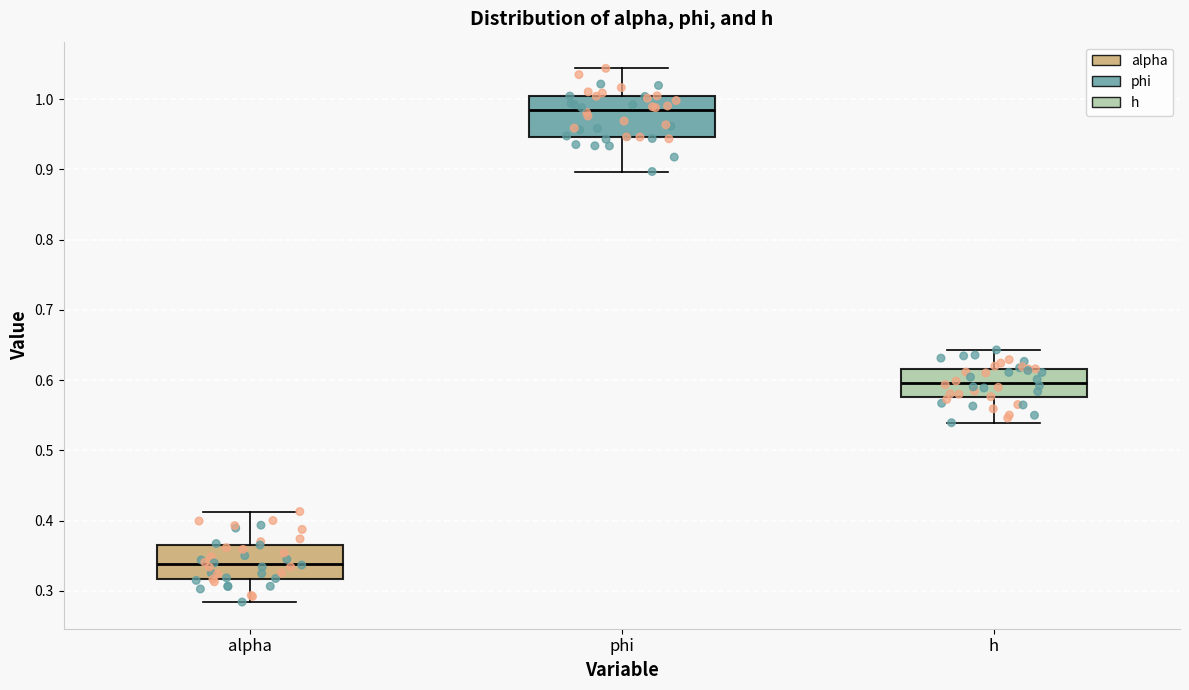

Reading left to right, transcribe this box plot: for each box, give where its median line is, the range the box spans, and where its two whiskers end, as read against the y-axis. The values are not printed on the chart, so give them approximately, as read against the axis.

alpha: median 0.34, box 0.32 to 0.37, whiskers 0.28 to 0.41
phi: median 0.98, box 0.95 to 1.00, whiskers 0.90 to 1.04
h: median 0.60, box 0.58 to 0.62, whiskers 0.54 to 0.64